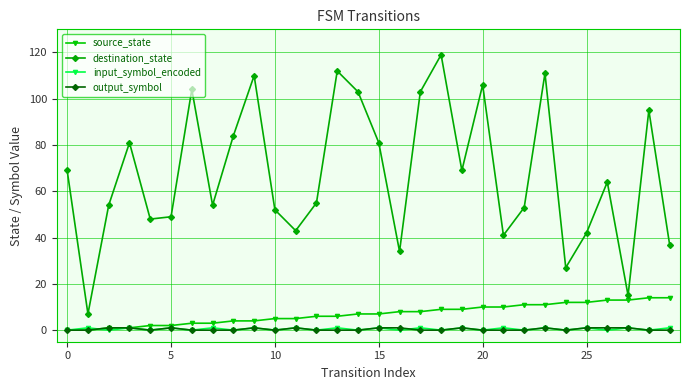

How many data points in destination_state are less than 64?

15